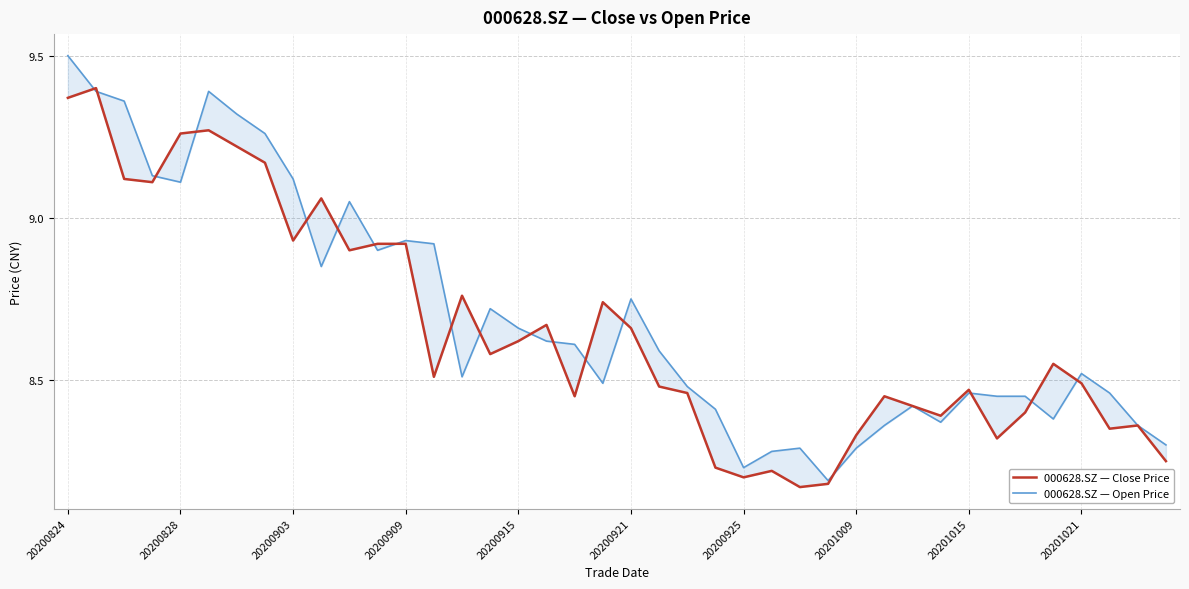

Is this an area chart (filled region under the line)?

No